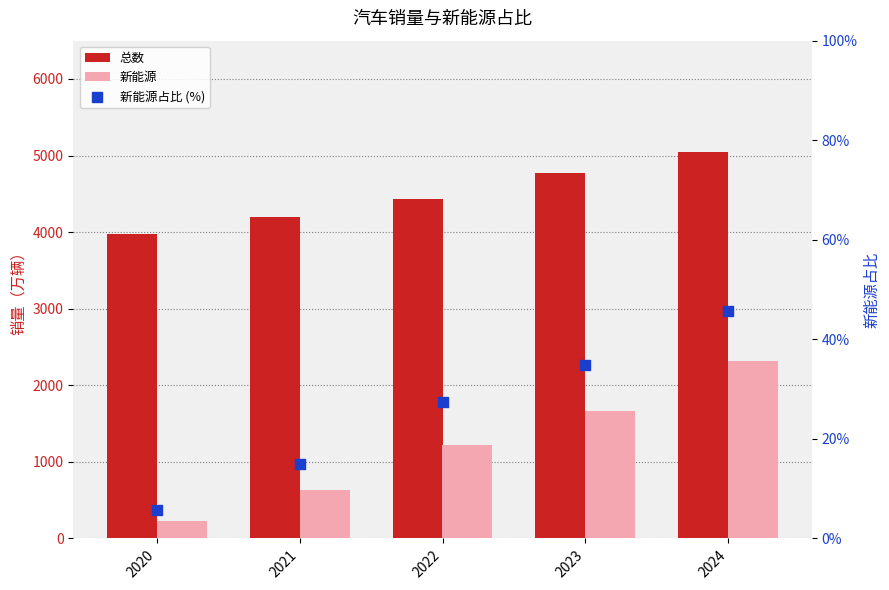

Which series has the largest Y range (max minus min)?

新能源